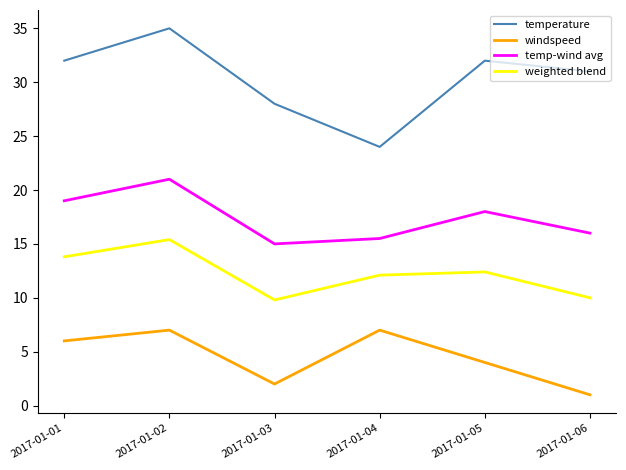

Which series has the widest spread of values?

temperature